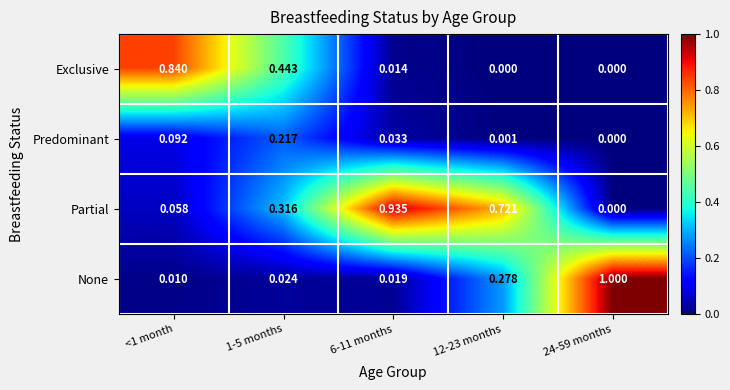

Count the number of data series in this chart.

4